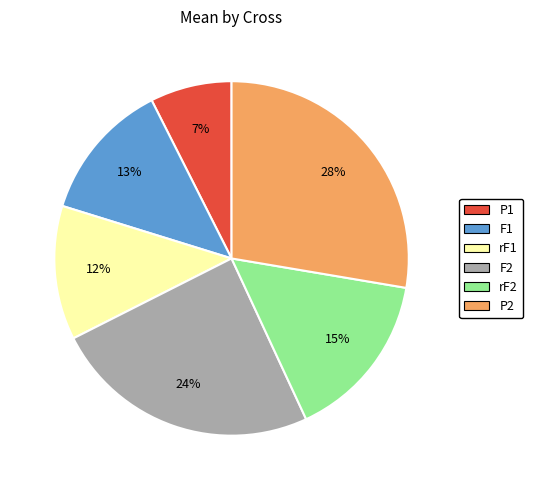

Is the sum of rF1 and P1 greater than half?

No